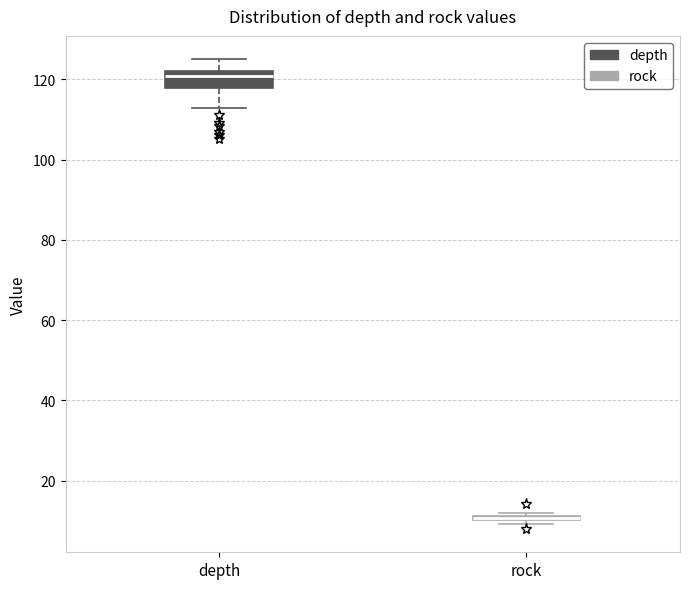

Where does the lower whisker of the box for depth end on the y-axis? The values are not printed on the chart, so give them approximately, as read against the axis.

114